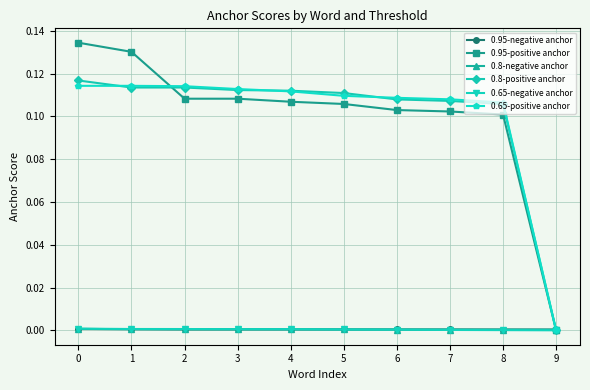

Is this an area chart (filled region under the line)?

No